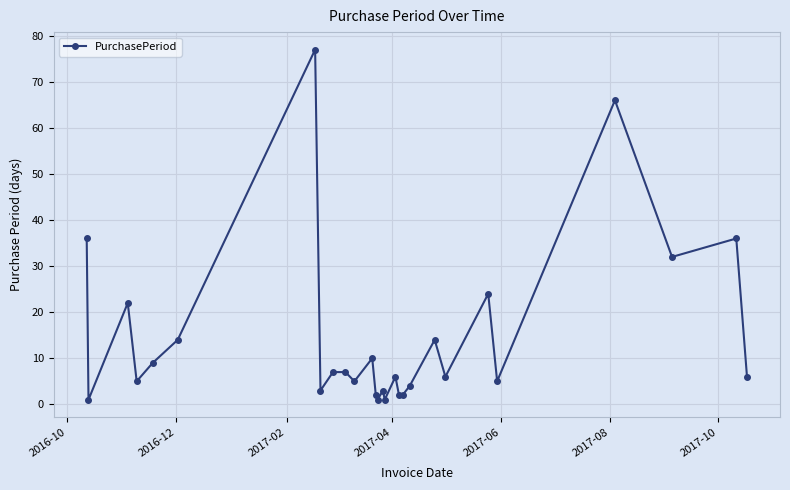

What is the sum of all values?

406